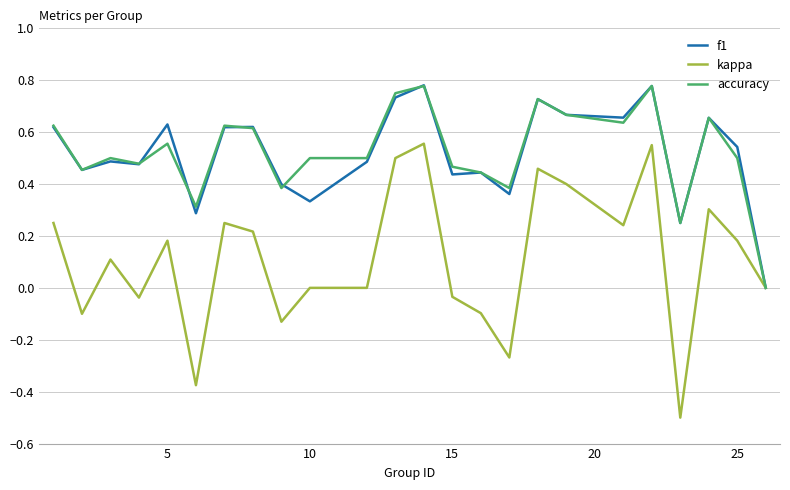

What is the minimum value shown in the chart?

-0.5